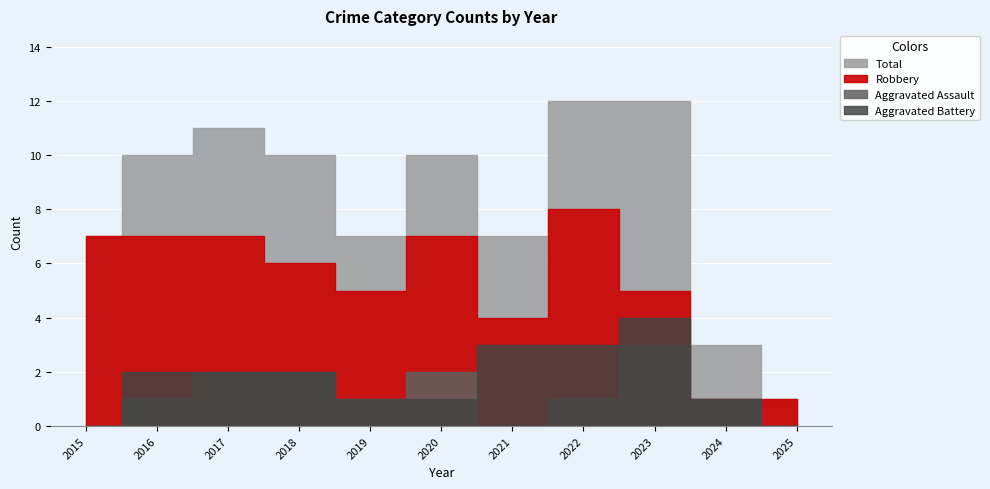

Read the Aggravated Battery value at 2020.

1